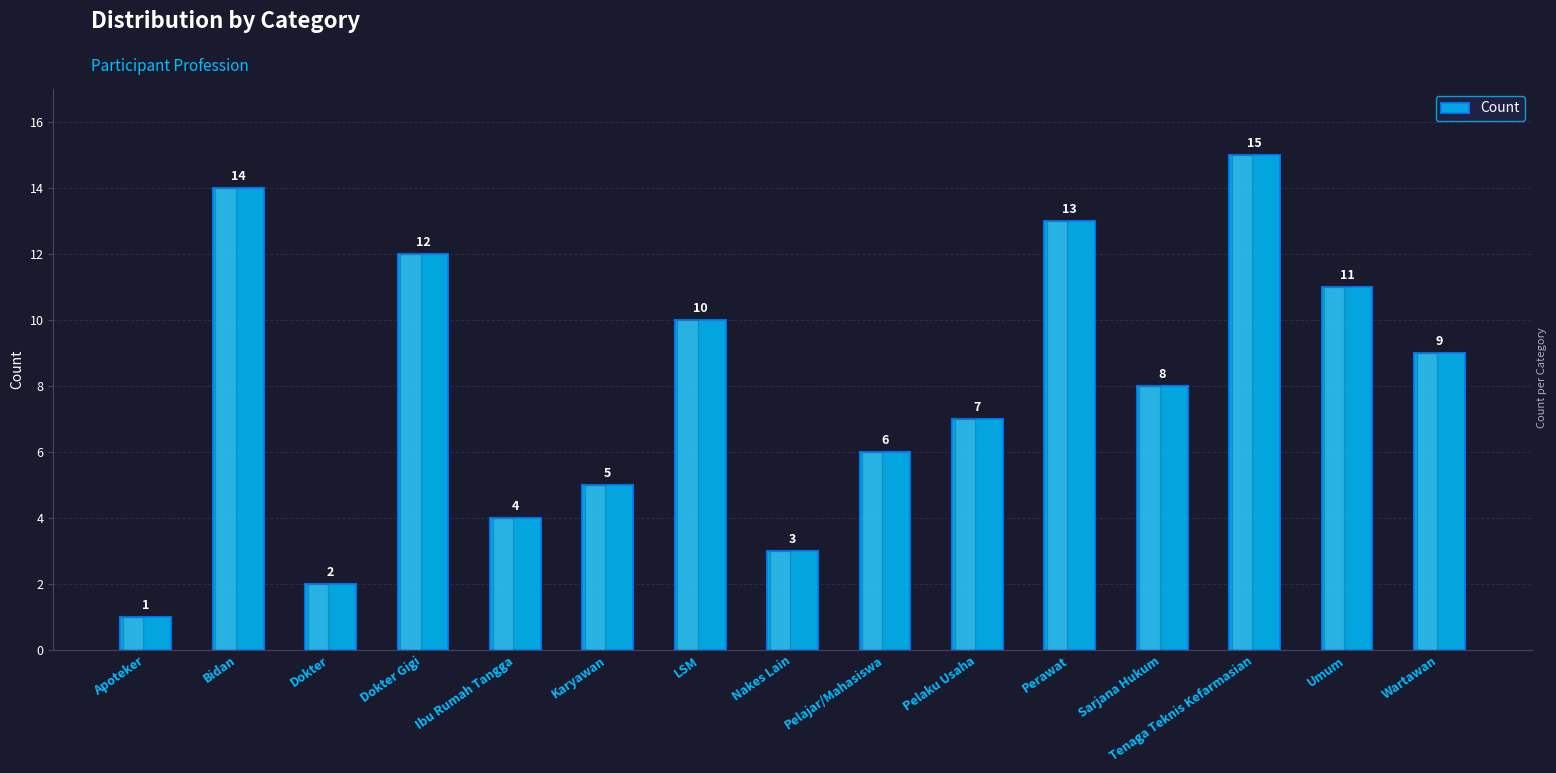

At which category does the chart reach its minimum across all series?

Apoteker